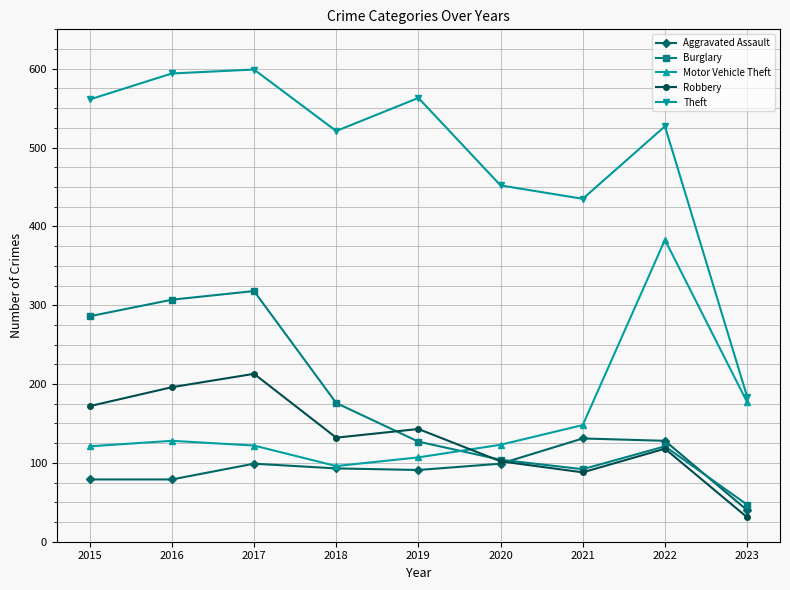

What is the spread (max minus min) of values at 2017?

500